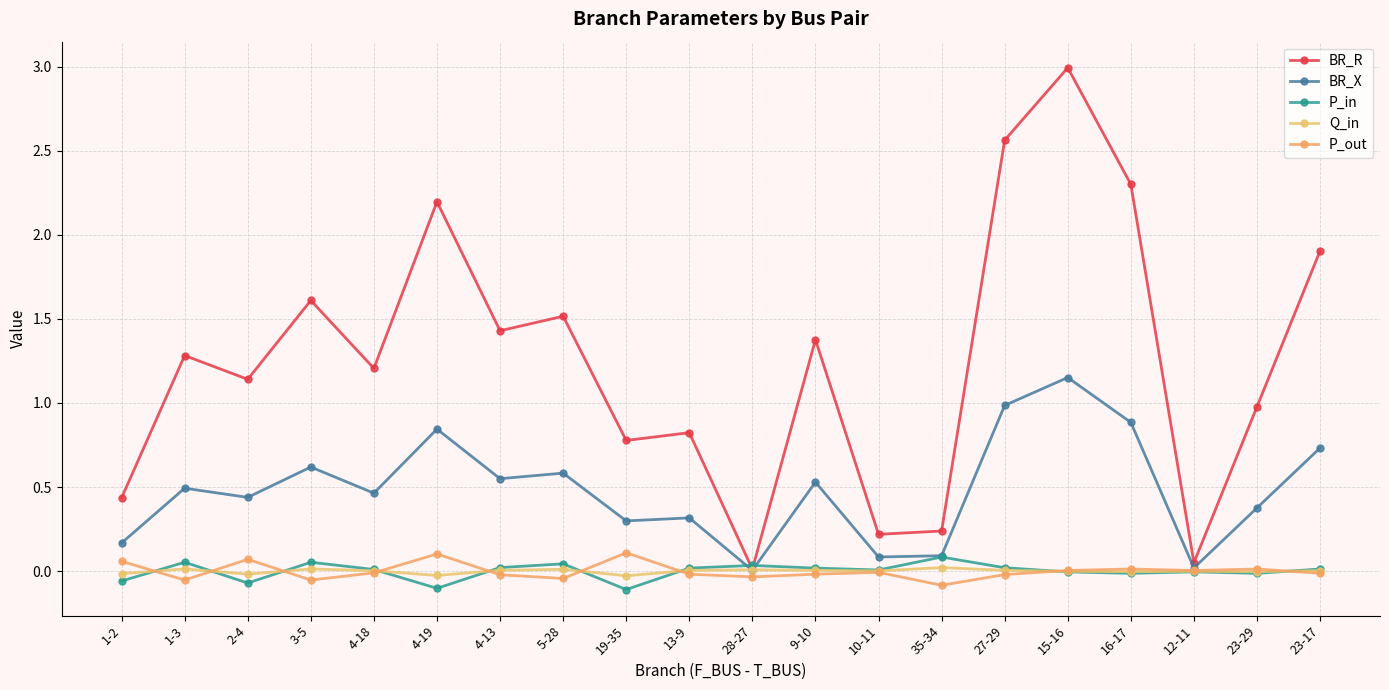

At which label does P_in first exceed 0?

1-3